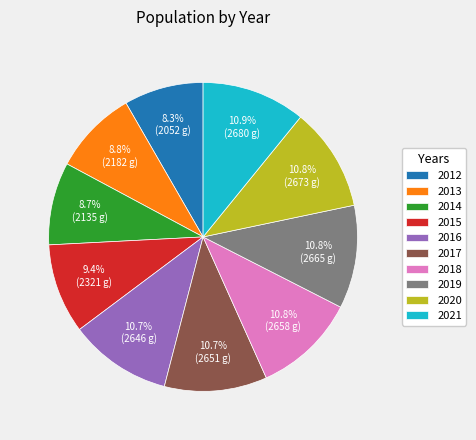

To the nearest percent, what portion does 2018 represent?

11%